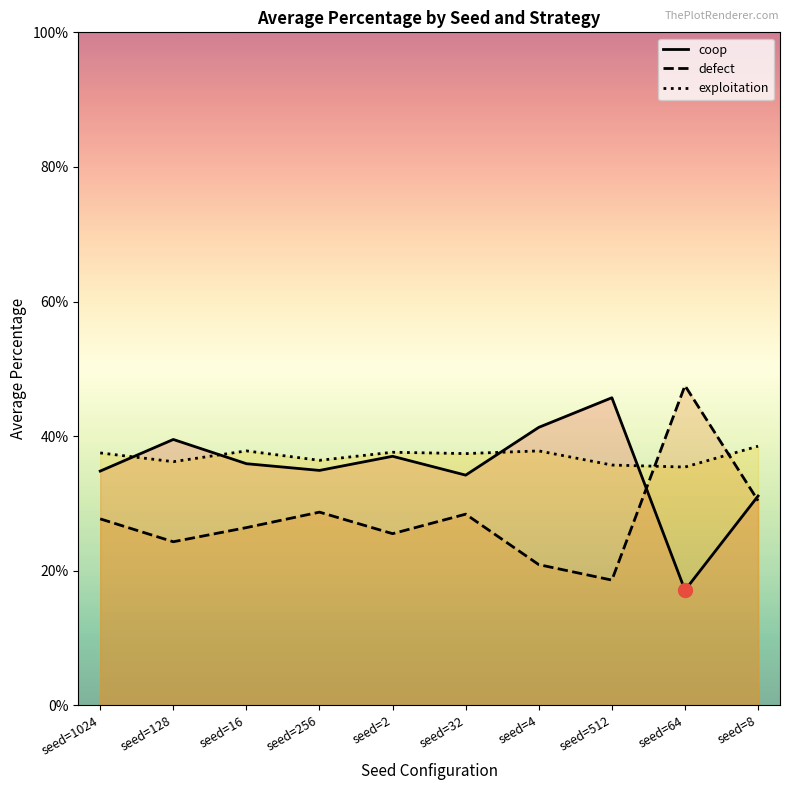

At which category does defect reach its first local valley?

seed=128